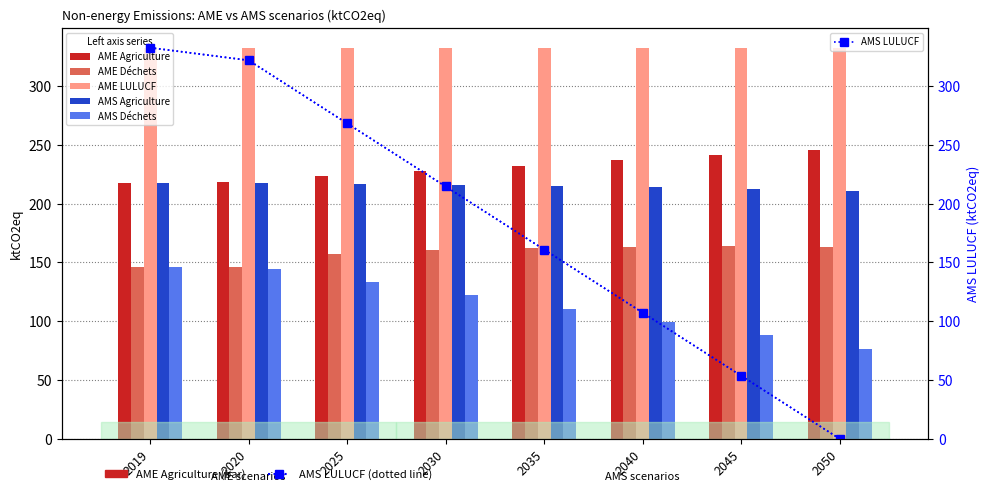

Which has a higher value, 2035 or 2050?

2050